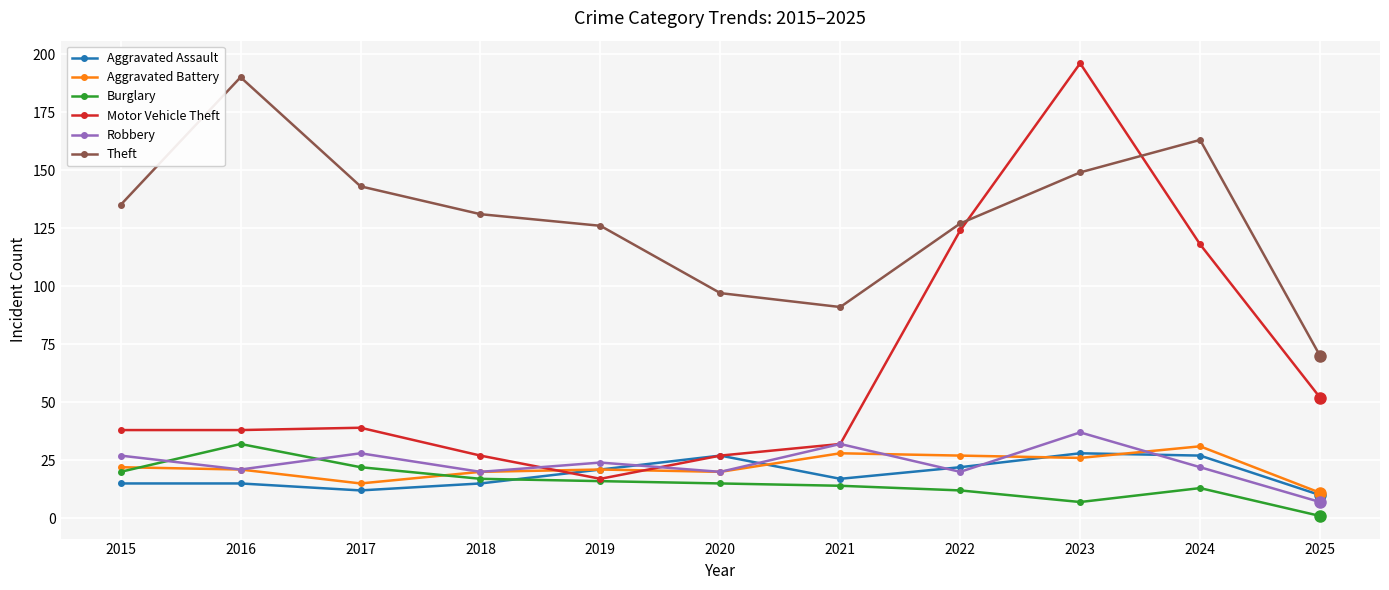

Does the chart have visible grid lines?

Yes